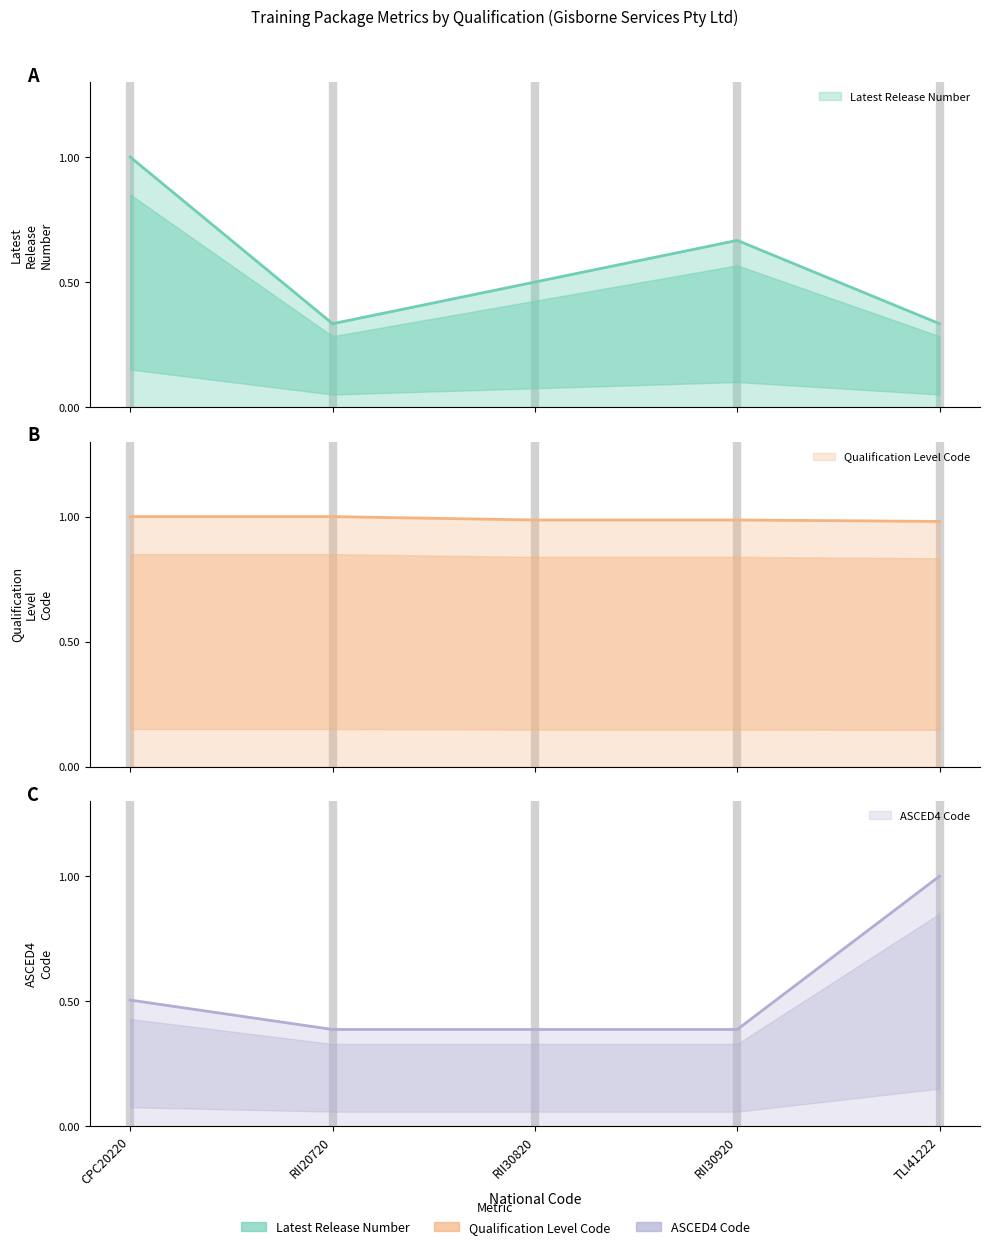

Which series changed the most between CPC20220 and TLI41222?

Latest Release Number